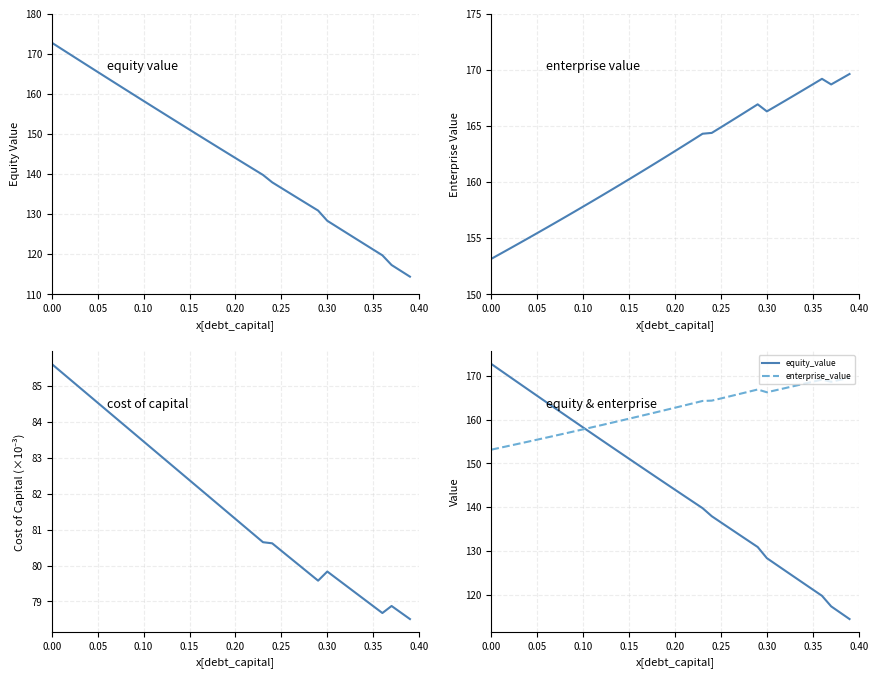

True or false: equity_value and enterprise_value intersect in this chart.

True